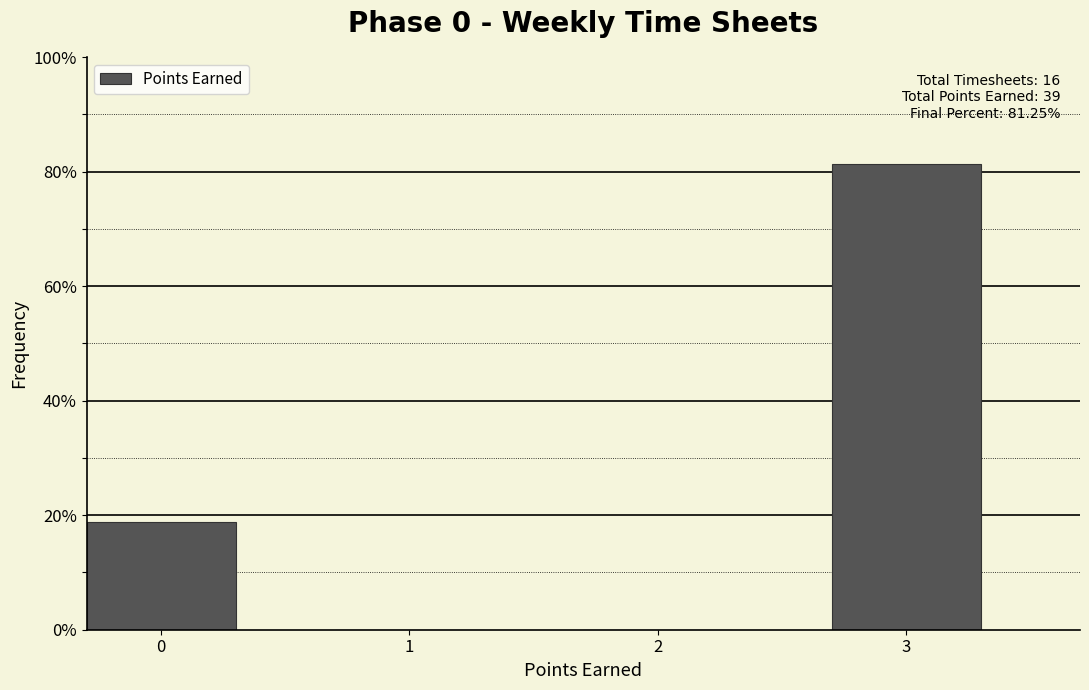

Are the bars horizontal?

No